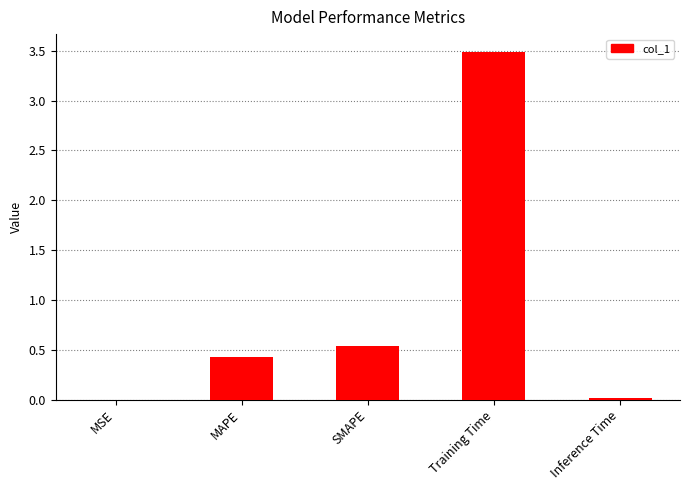

True or false: the data shows 0.5 at SMAPE.

True